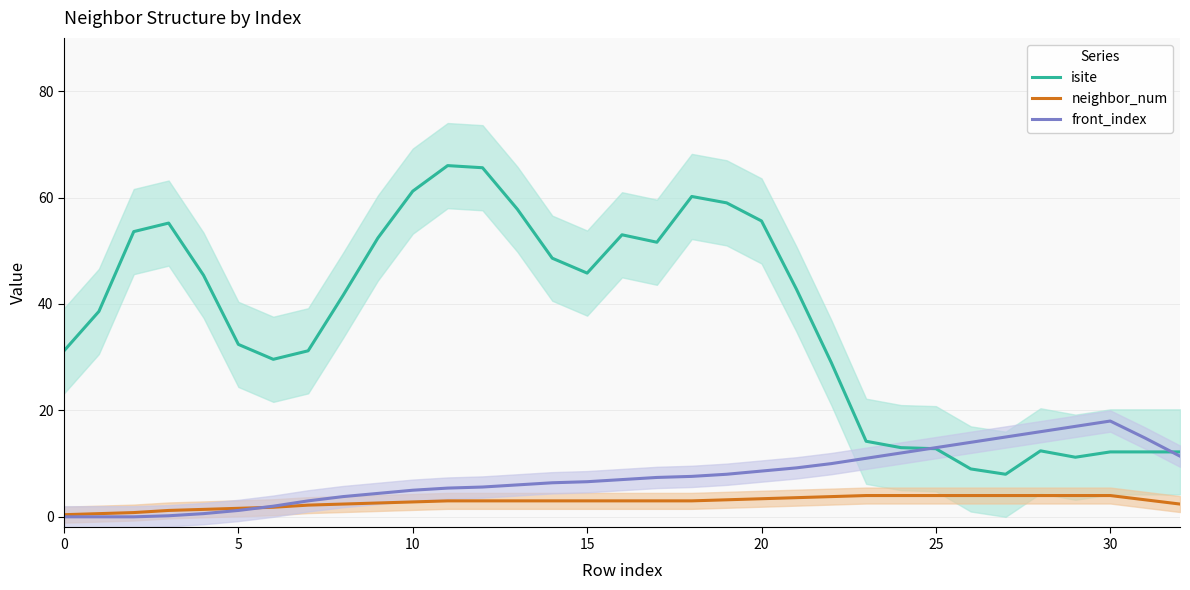

What are all the series names shown in the legend?

isite, neighbor_num, front_index